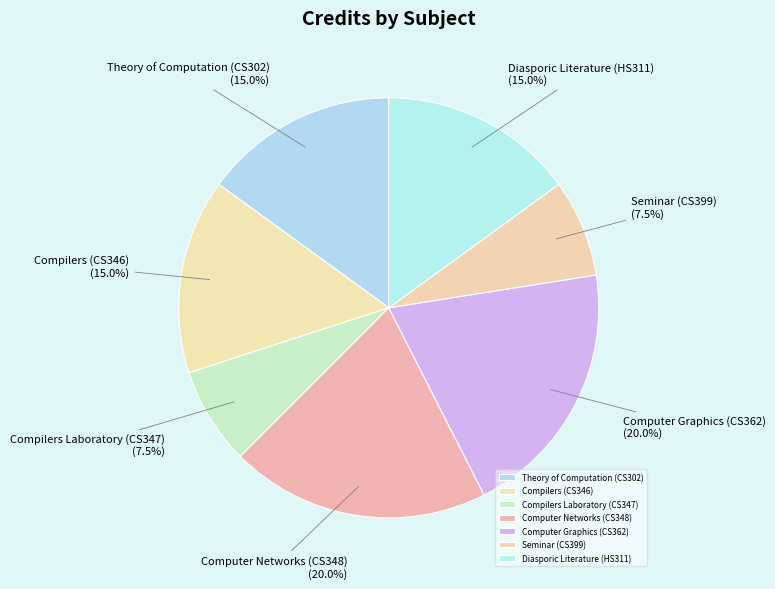

Is Computer Graphics (CS362) the majority of the pie?

No